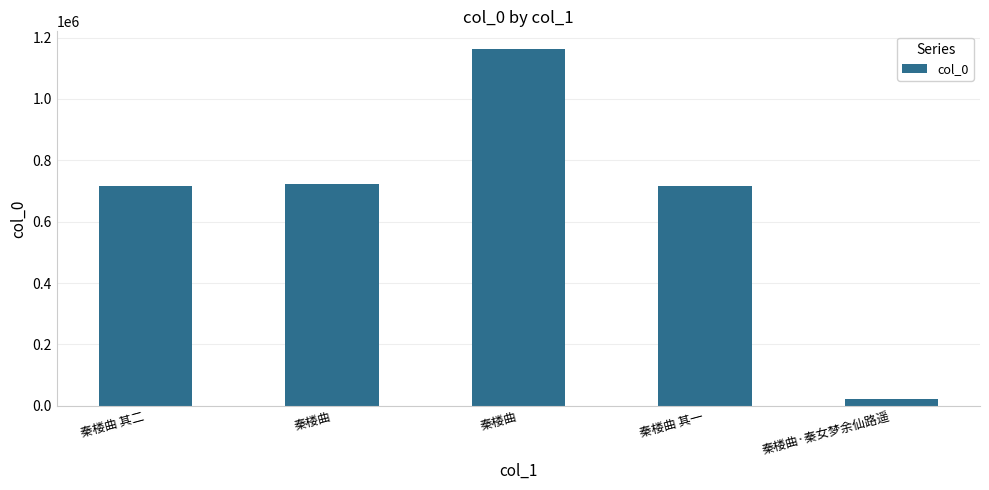

Where is the data nearest to the value 593021?

秦楼曲 其一